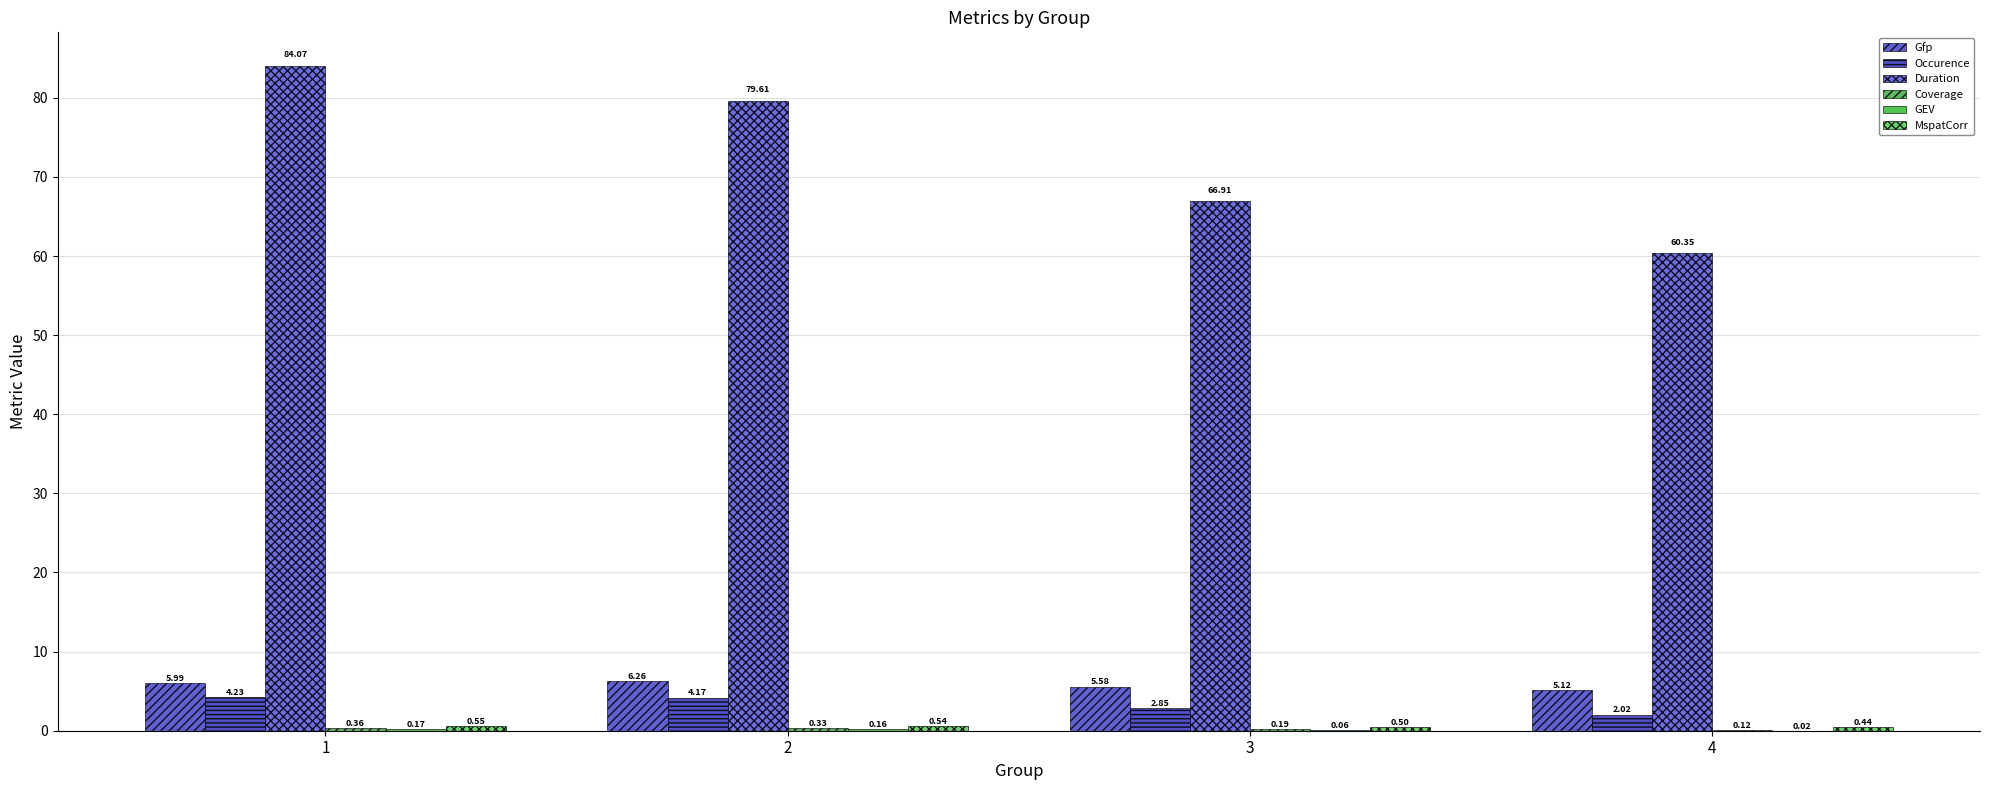

What is the average value of the GEV series?

0.1